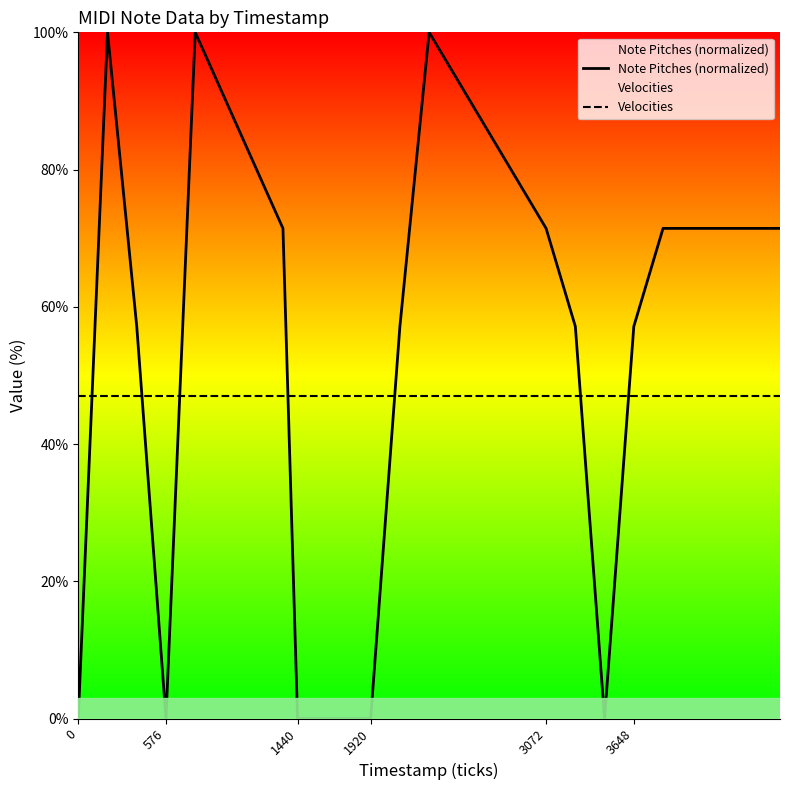

Is the value of Velocities at 0 greater than the value of Note Pitches (normalized) at 1920?

Yes